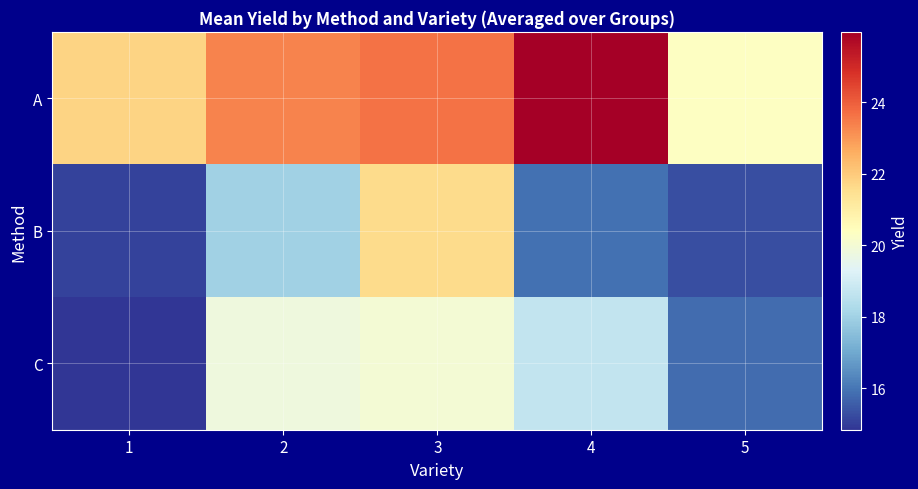

What is the difference between the highest and lowest values at 5?

5.0